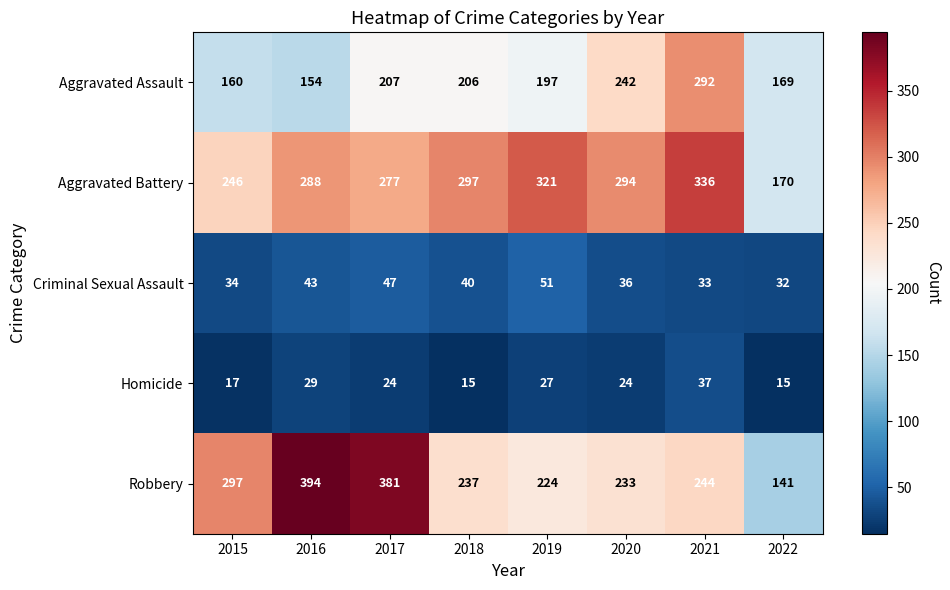

Which label corresponds to the largest value in the chart?

2016